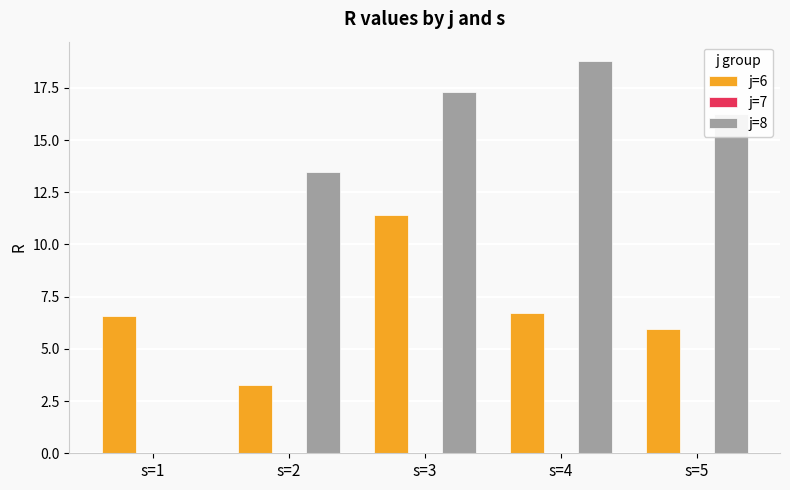

Which series has the largest total across all categories?

j=8